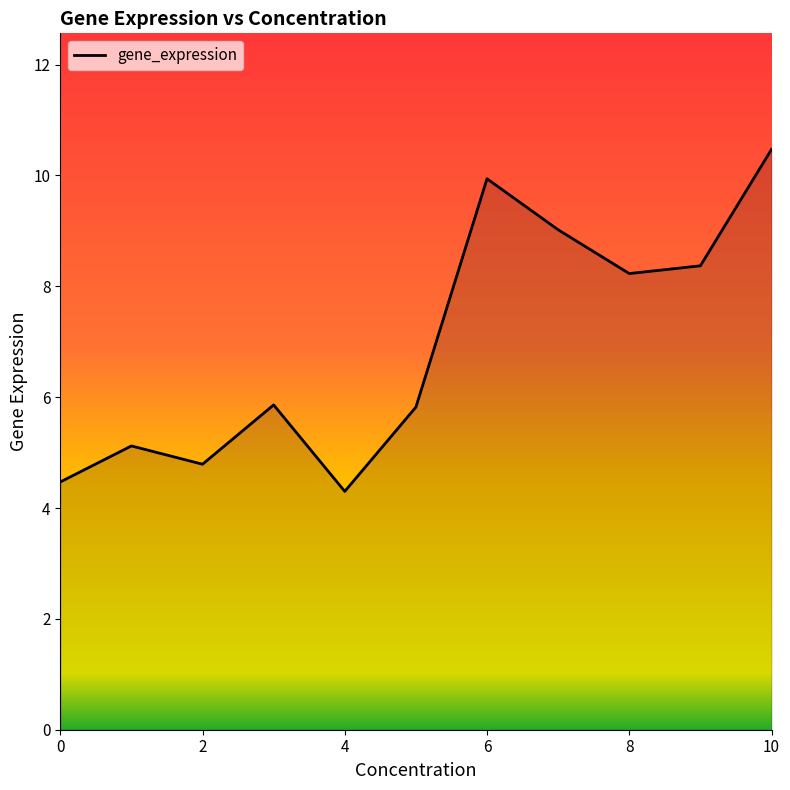

What is the minimum value shown in the chart?

4.3